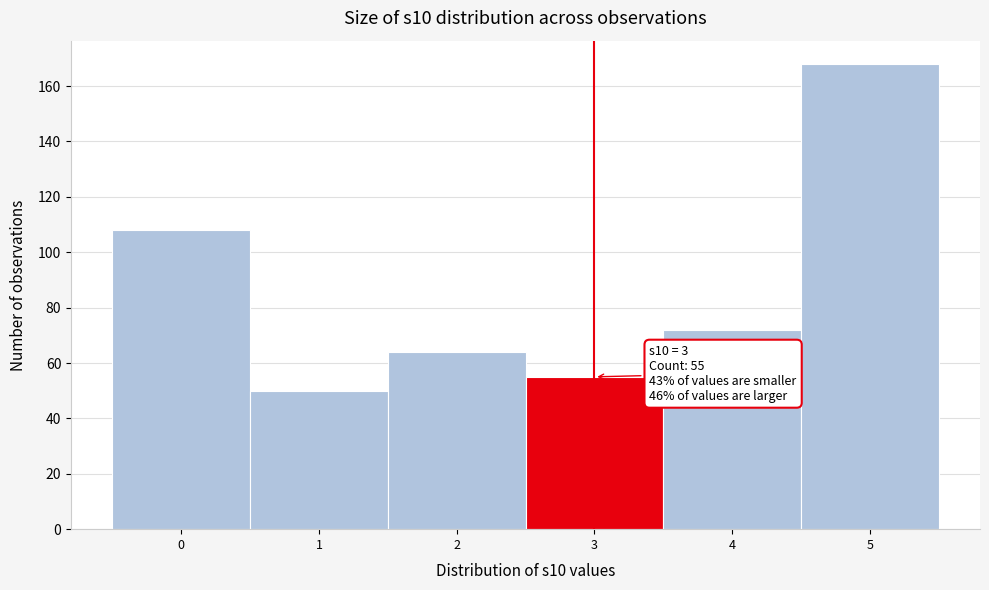

Reading right to left, what are all the values shown in this chart?

168	72	55	64	50	108